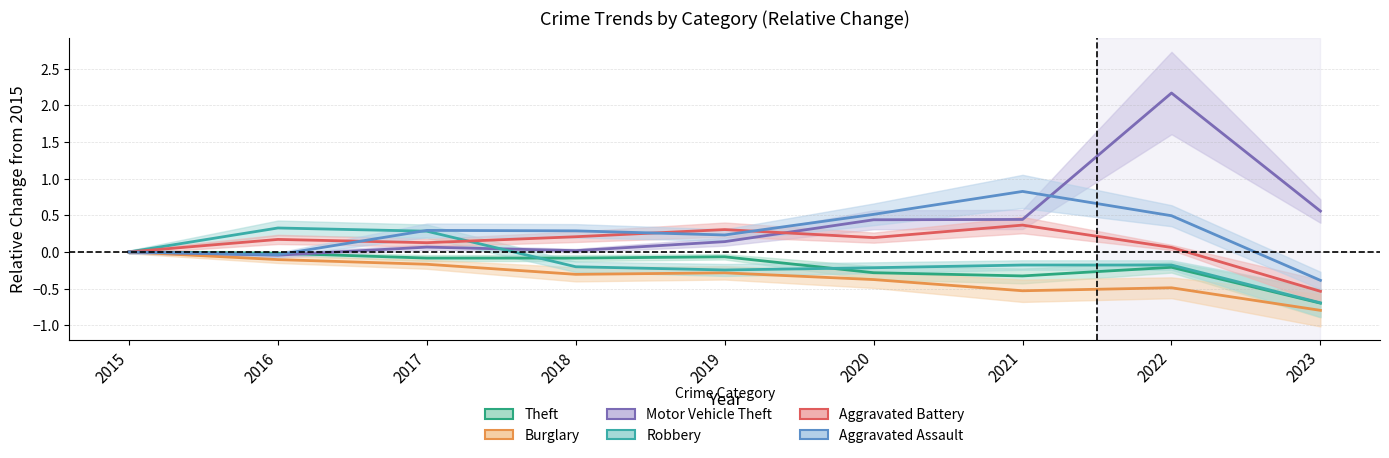

The value of Aggravated Assault at 2019 is 0.2. True or false?

True